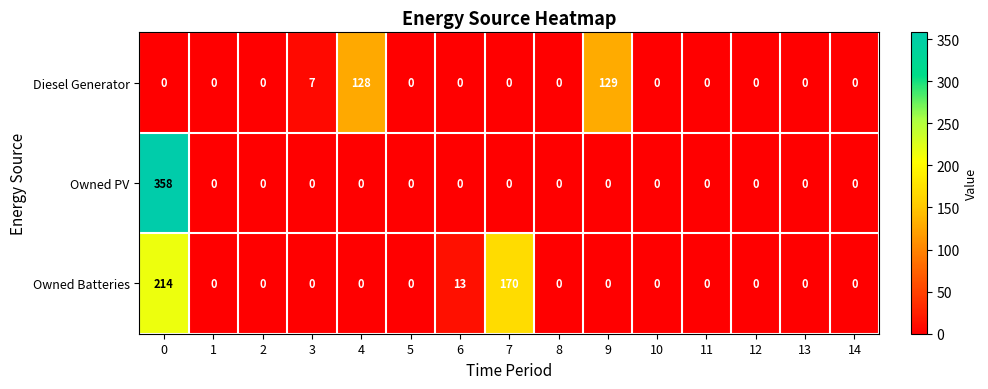

Count the number of data series in this chart.

3